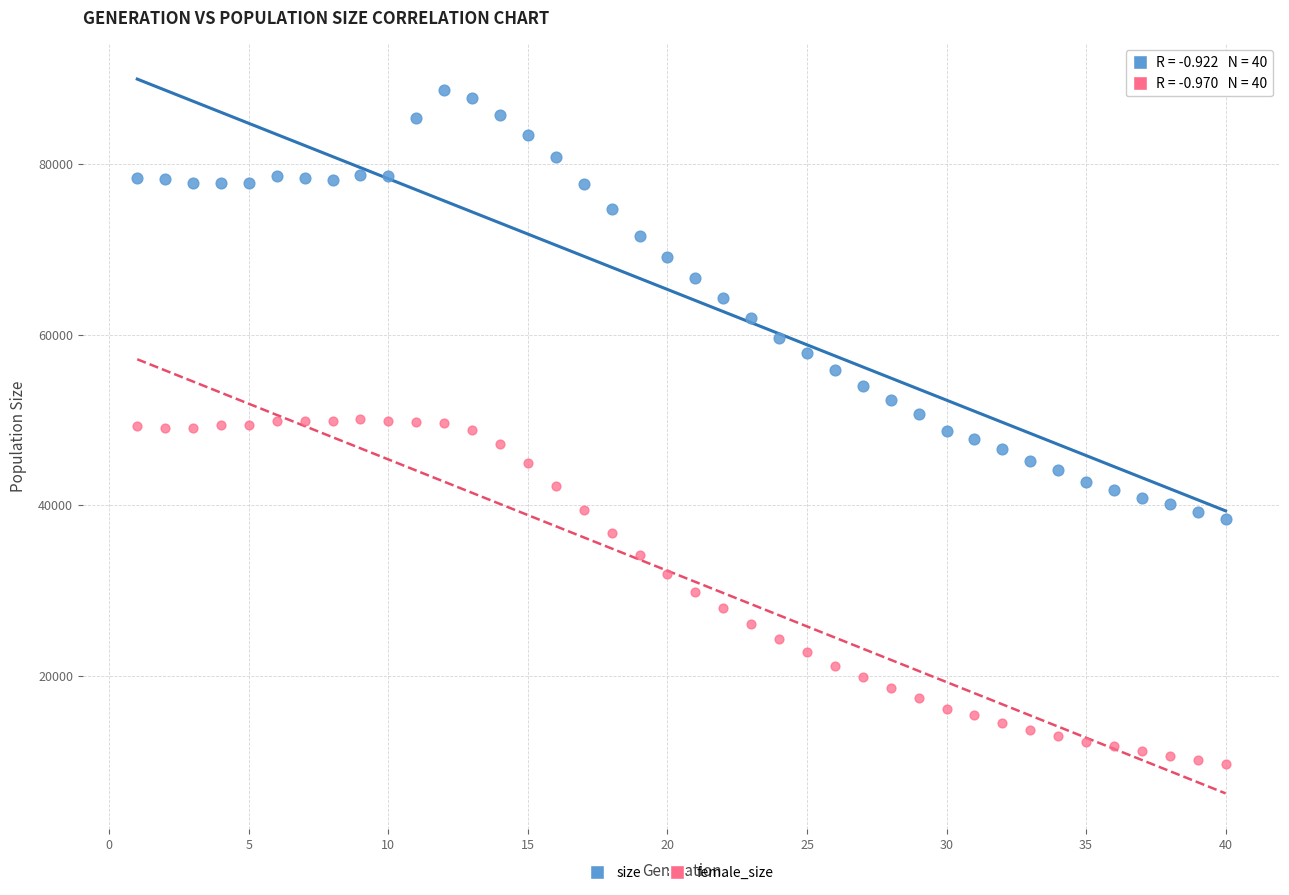

What are all the series names shown in the legend?

size, female_size